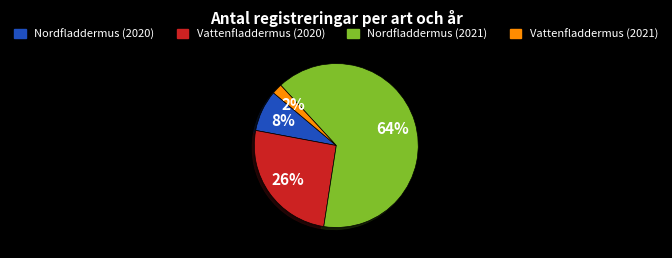

How many segments does this pie chart have?

4